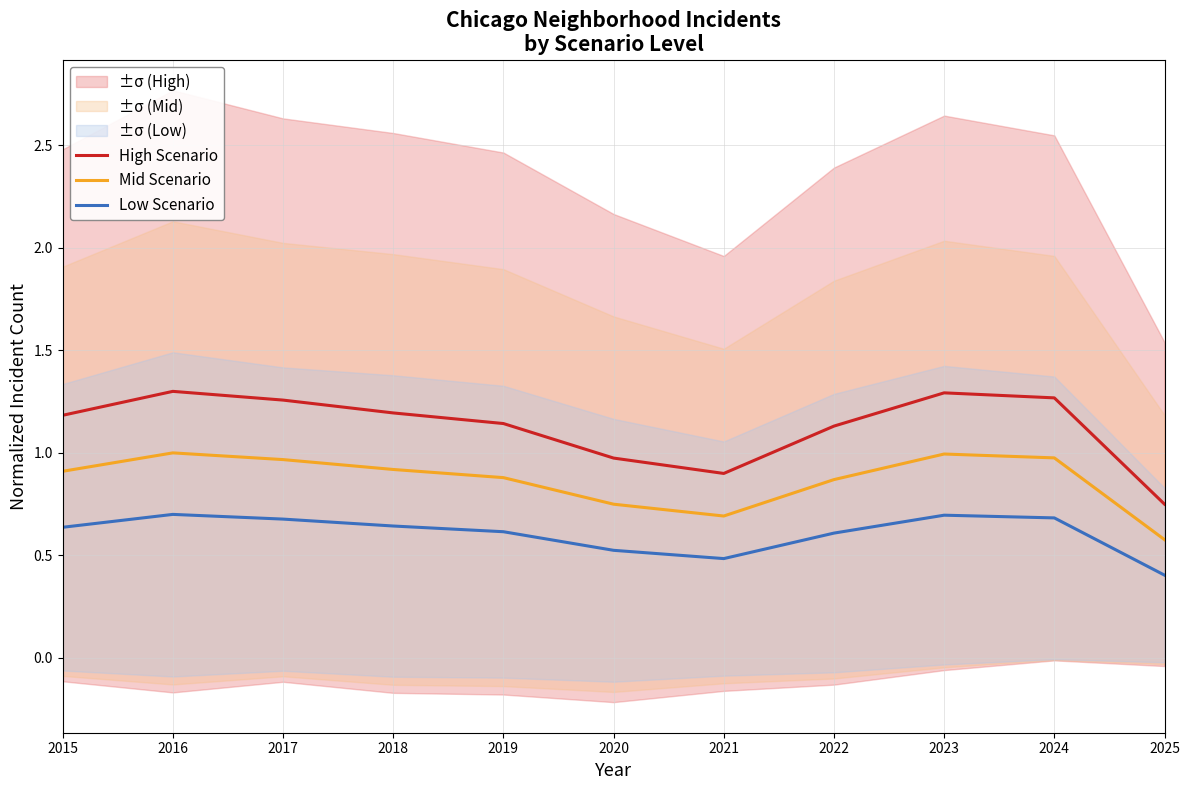

What is the total value across all series at 2017?

2.9